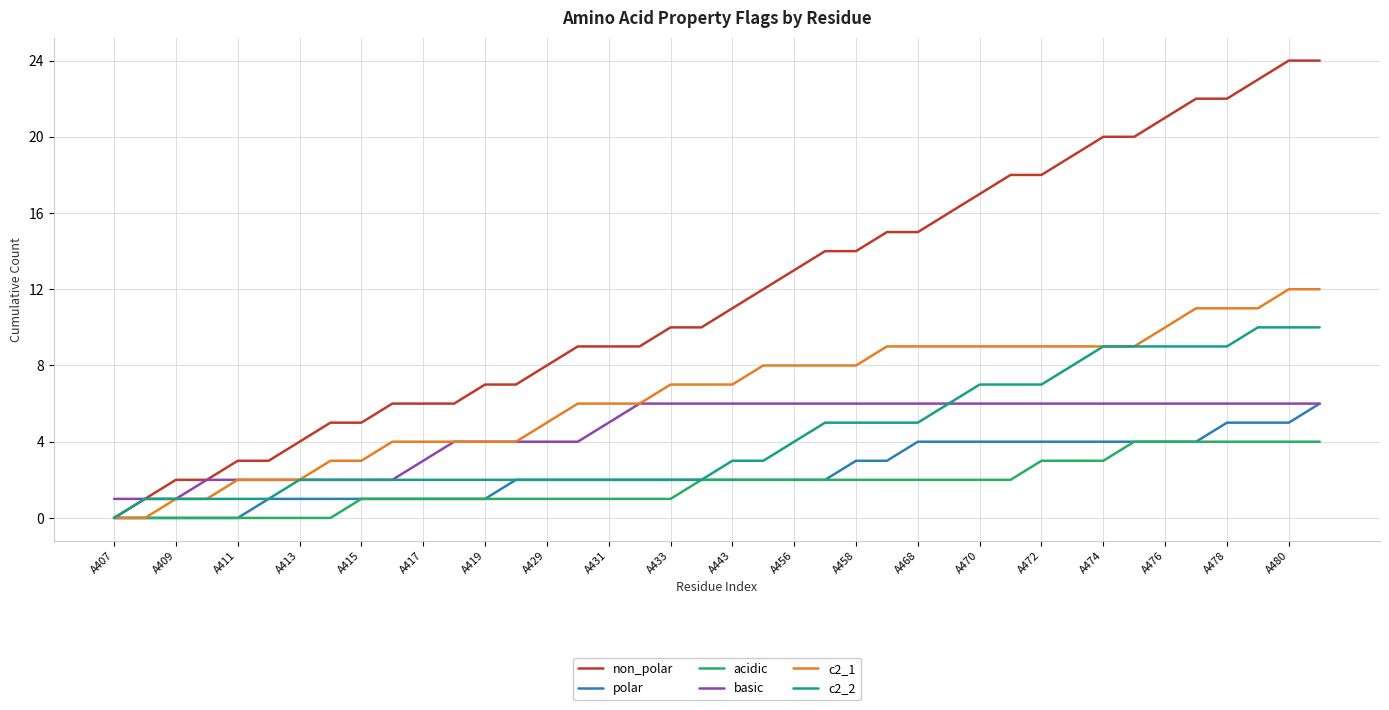

Which series has the largest total across all categories?

non_polar